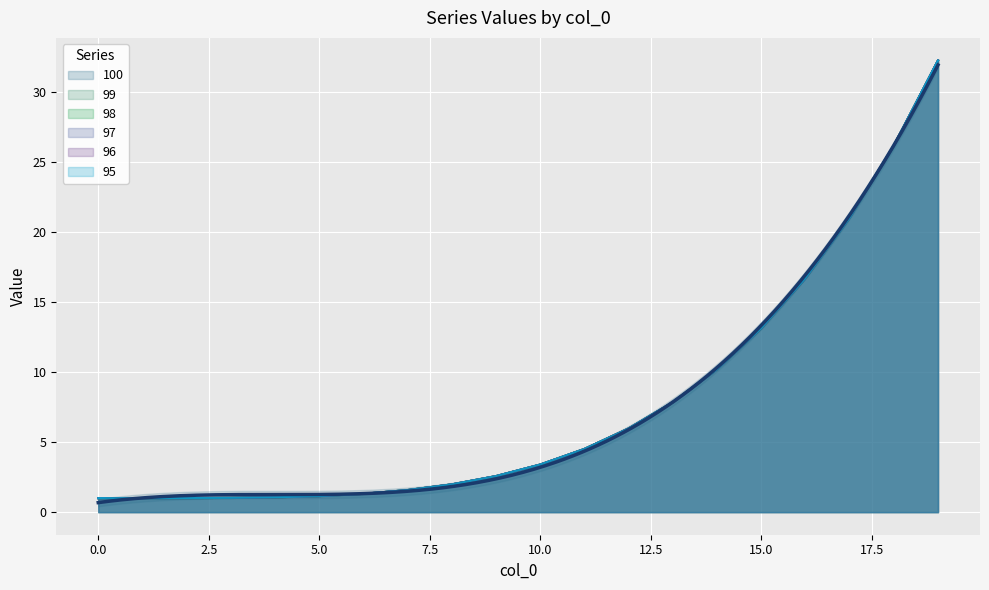

At how many categories does at least one series exceed 20?

3